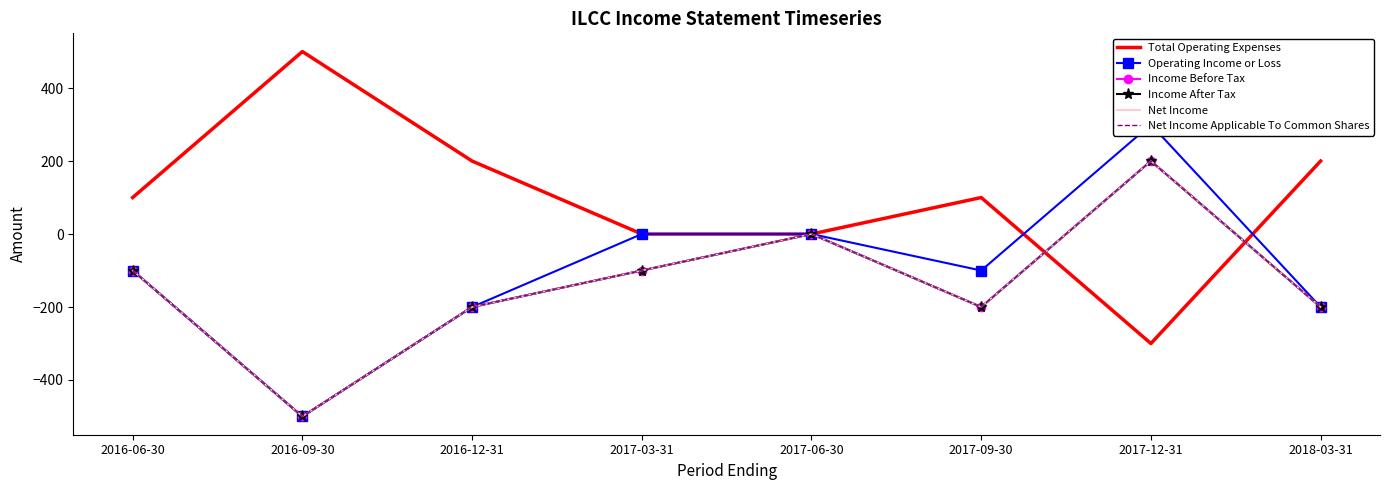

How many data points in Net Income are less than -100?

4